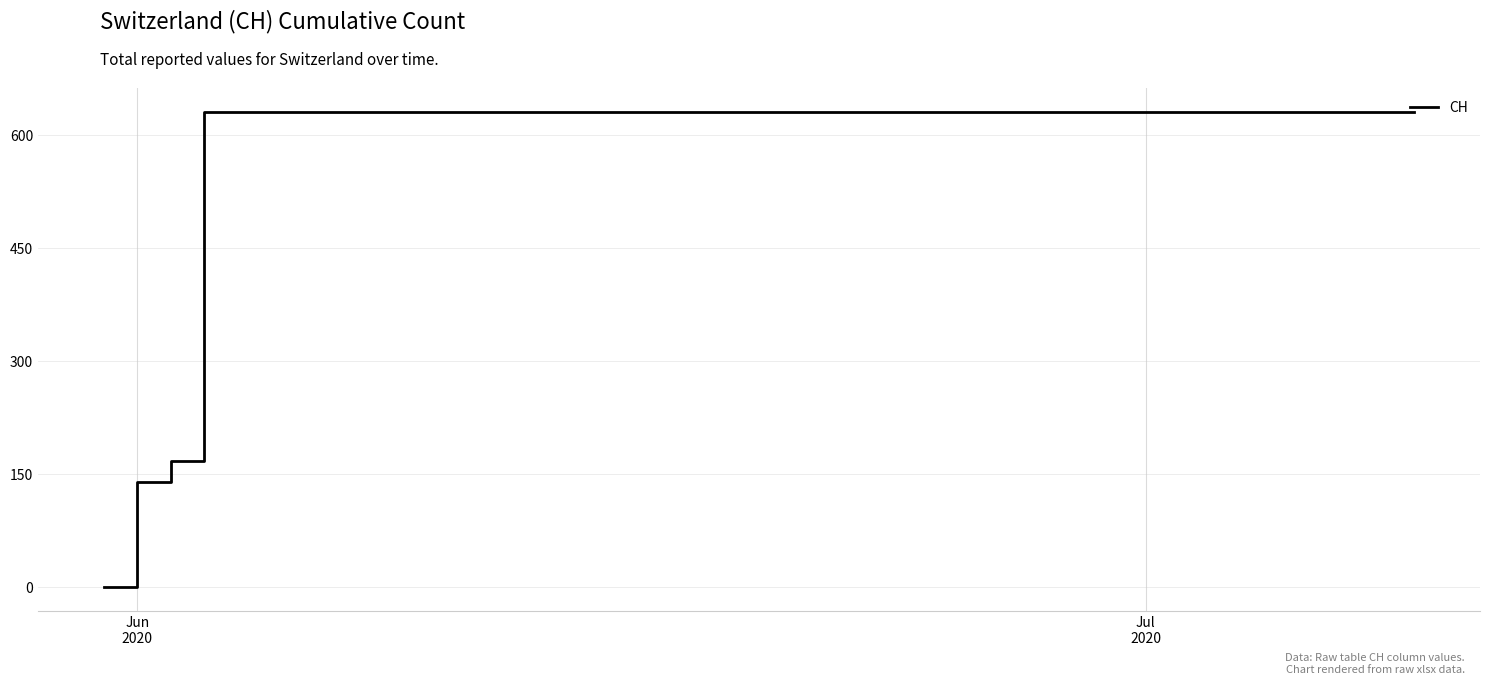

What is the difference between the maximum and minimum values?

631